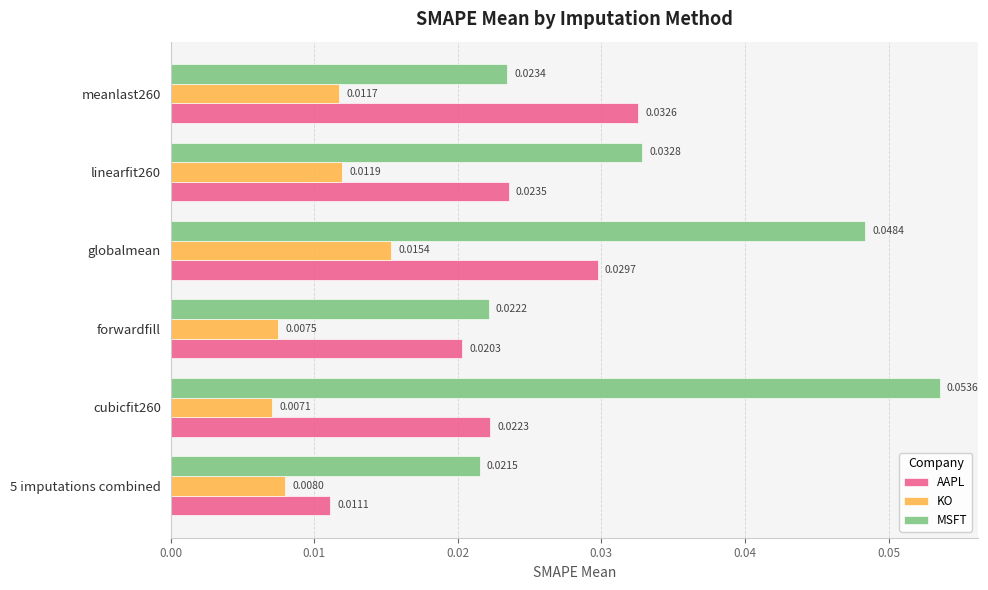

Which series has the widest spread of values?

MSFT